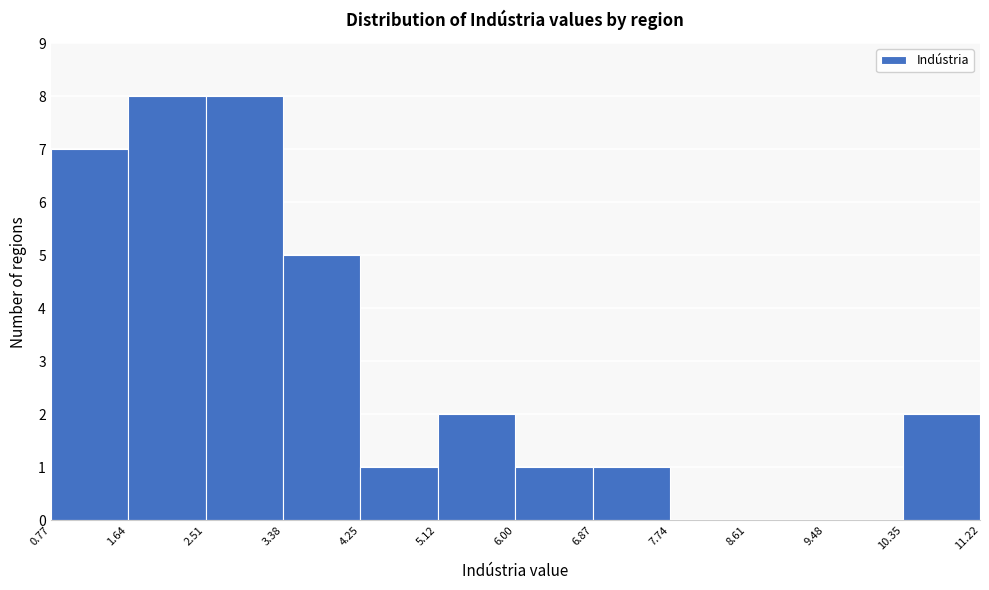

Reading left to right, transcribe this chart: for each bar, give the range it covers on the x-axis and its height. The values are not printed on the chart, so give them approximately, as read against the axis.

0.77 to 1.64: 7
1.64 to 2.51: 8
2.51 to 3.38: 8
3.38 to 4.25: 5
4.25 to 5.12: 1
5.12 to 6.00: 2
6.00 to 6.87: 1
6.87 to 7.74: 1
7.74 to 8.61: 0
8.61 to 9.48: 0
9.48 to 10.35: 0
10.35 to 11.22: 2